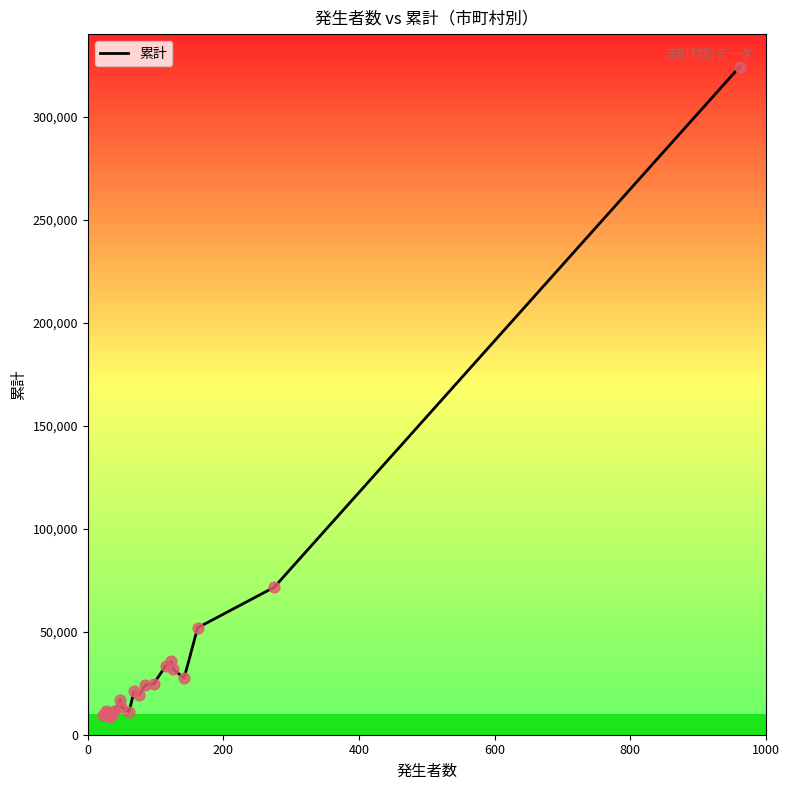

What is the maximum value for 累計?

324088